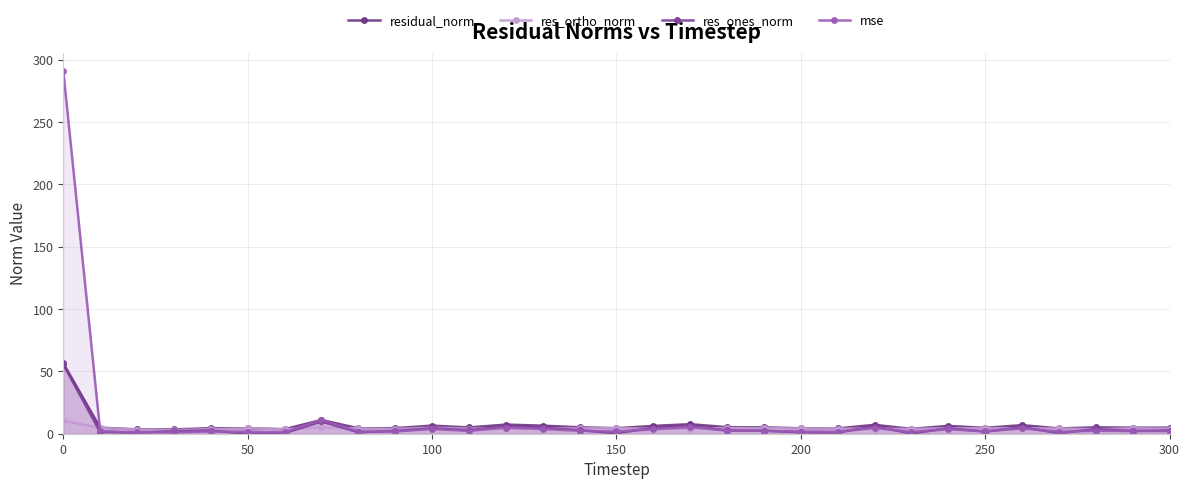

Reading right to left, transcribe all the data shown in this chart.

residual_norm: 4.8	4.9	5.1	4.3	6.9	4.7	6.3	3.9	7.1	4.2	4.4	5.1	5.2	7.7	6.3	4.4	5.1	6.5	7.3	5.0	6.5	4.5	4.4	11.0	3.6	4.4	4.4	3.4	3.5	4.9	56.6
res_ortho_norm: 4.1	4.3	3.6	4.2	4.4	4.4	4.4	3.9	3.9	4.1	4.2	4.5	4.5	4.2	4.0	4.4	4.3	4.3	4.2	4.2	4.8	3.9	4.2	5.0	3.6	4.4	3.6	2.8	3.4	4.6	10.5
res_ones_norm: 2.6	2.2	3.7	0.5	5.3	1.6	4.5	0.2	6.0	0.9	1.1	2.4	2.6	6.4	4.8	0.4	2.8	4.8	6.0	2.8	4.4	2.2	1.2	9.8	0.4	0.0	2.6	2.0	0.8	1.4	55.6
mse: 2.1	2.2	2.4	1.6	4.3	2.0	3.6	1.4	4.6	1.6	1.7	2.4	2.5	5.3	3.6	1.8	2.4	3.8	4.9	2.3	3.8	1.8	1.7	11.1	1.2	1.7	1.8	1.1	1.1	2.1	291.0